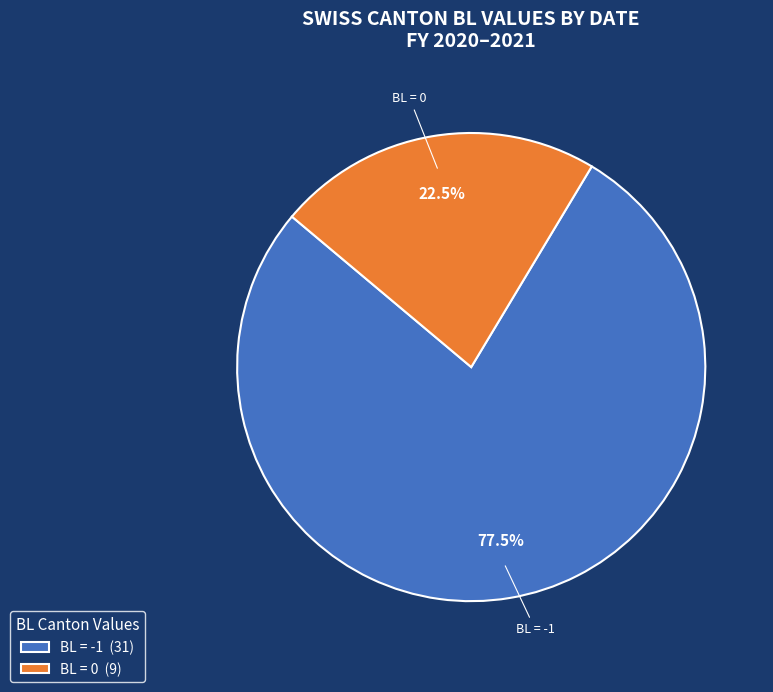

To the nearest percent, what is the average slice percentage?

50%